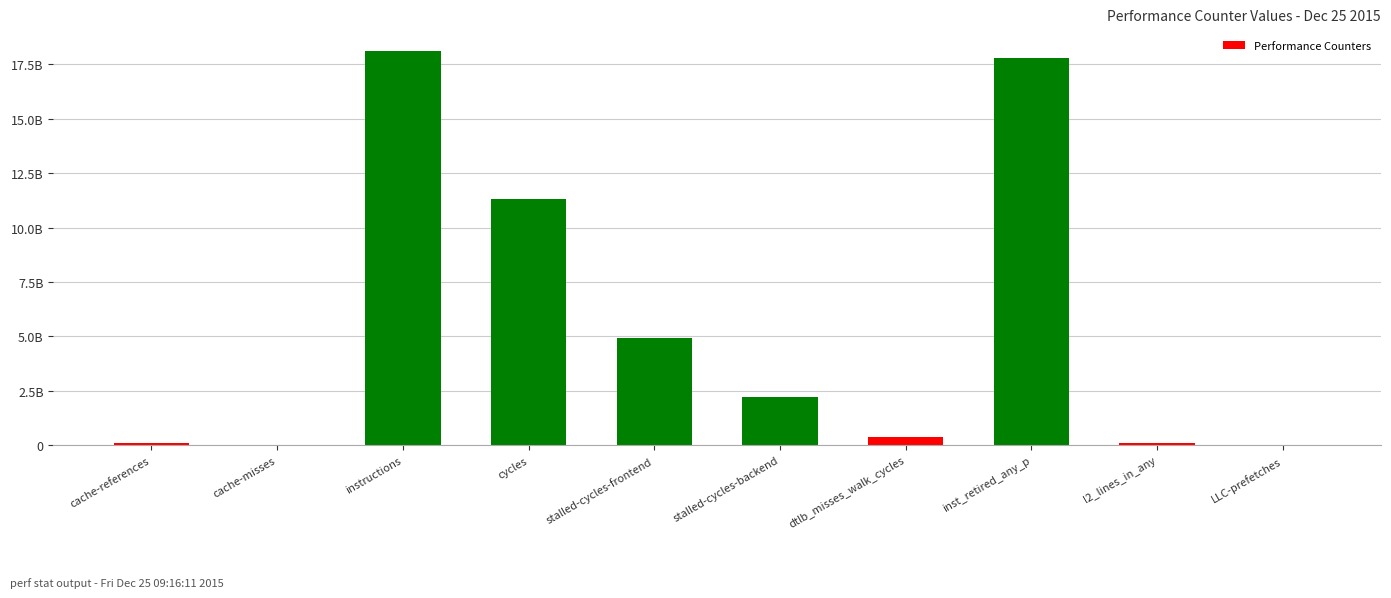

Which has a higher value, LLC-prefetches or cycles?

cycles